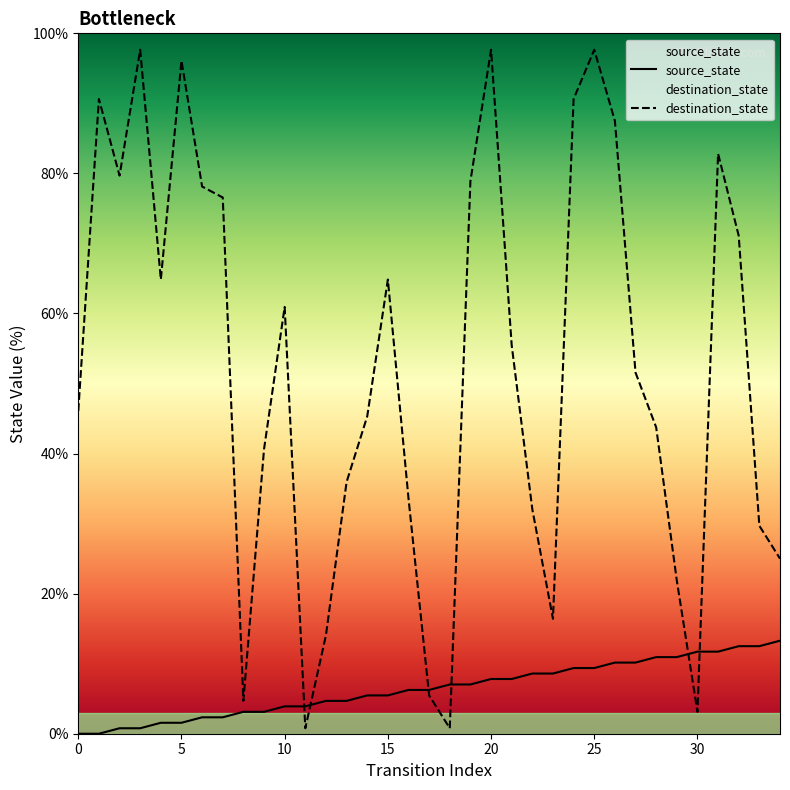

Between 10 and 23, which is larger?

23